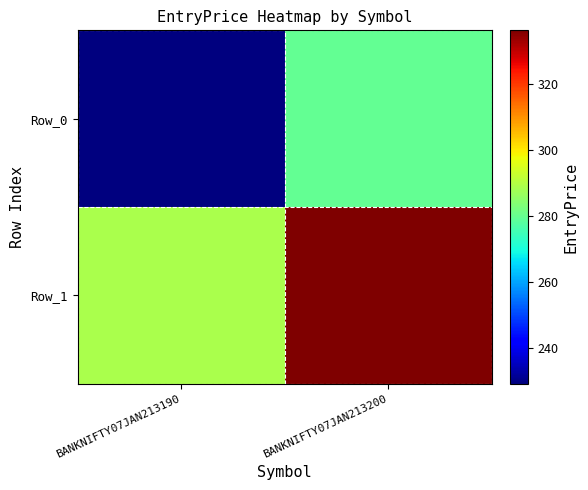

At BANKNIFTY07JAN213200, list the series in order from smallest to largest.

Row_0, Row_1